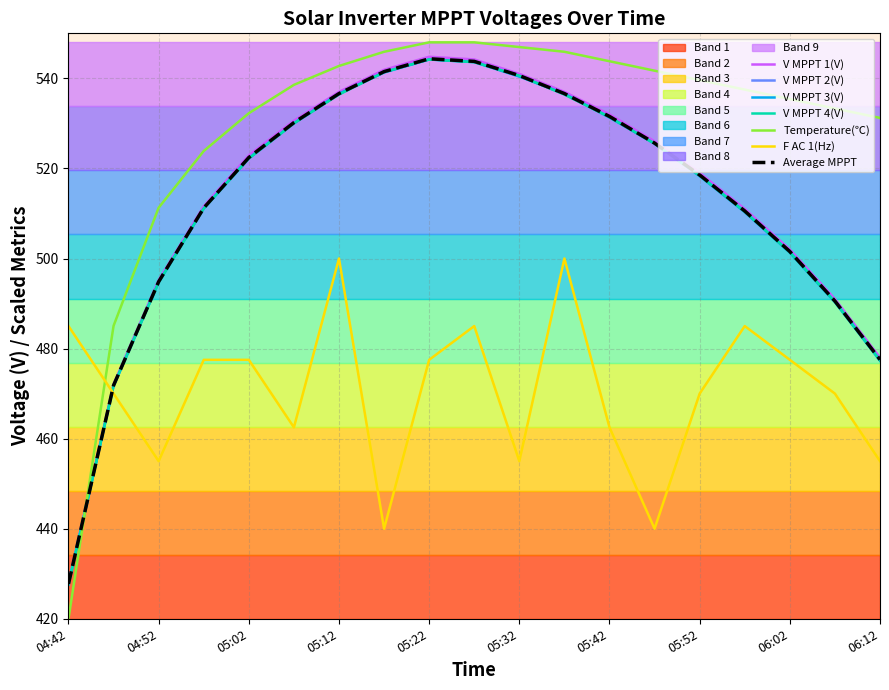

Which label corresponds to the smallest value in the chart?

04:42